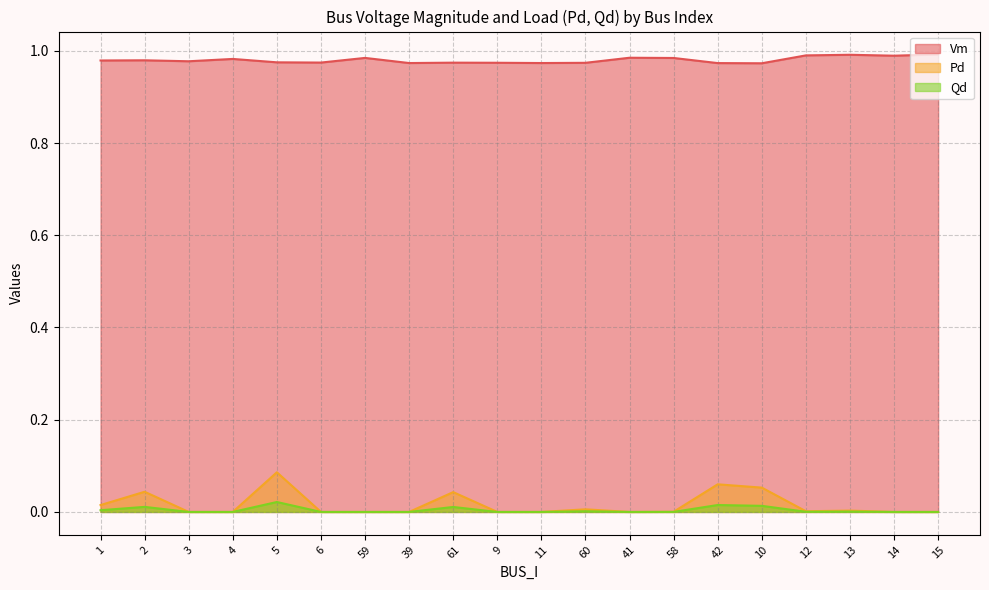

True or false: Vm and Pd cross at least once.

False